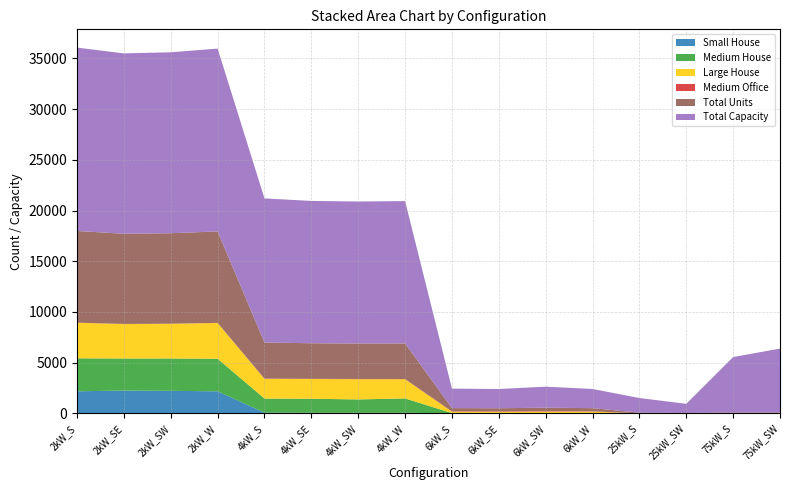

Reading left to right, list all the values displayed in this chart.

Small House: 2kW_S=2177	2kW_SE=2249	2kW_SW=2221	2kW_W=2176	4kW_S=66	4kW_SE=57	4kW_SW=58	4kW_W=59	6kW_S=0	6kW_SE=0	6kW_SW=0	6kW_W=0	25kW_S=0	25kW_SW=0	75kW_S=0	75kW_SW=0
Medium House: 2kW_S=3250	2kW_SE=3161	2kW_SW=3190	2kW_W=3212	4kW_S=1393	4kW_SE=1385	4kW_SW=1315	4kW_W=1413	6kW_S=27	6kW_SE=24	6kW_SW=33	6kW_W=42	25kW_S=0	25kW_SW=0	75kW_S=0	75kW_SW=0
Large House: 2kW_S=3509	2kW_SE=3395	2kW_SW=3425	2kW_W=3524	4kW_S=1942	4kW_SE=1945	4kW_SW=1994	4kW_W=1893	6kW_S=141	6kW_SE=125	6kW_SW=143	6kW_W=133	25kW_S=0	25kW_SW=0	75kW_S=0	75kW_SW=0
Medium Office: 2kW_S=9	2kW_SE=14	2kW_SW=7	2kW_W=11	4kW_S=30	4kW_SE=18	4kW_SW=25	4kW_W=27	6kW_S=32	6kW_SE=40	6kW_SW=34	6kW_W=24	25kW_S=6	25kW_SW=4	75kW_S=5	75kW_SW=3
Total Units: 2kW_S=9041	2kW_SE=8893	2kW_SW=8922	2kW_W=9016	4kW_S=3553	4kW_SE=3509	4kW_SW=3500	4kW_W=3508	6kW_S=320	6kW_SE=316	6kW_SW=346	6kW_W=315	25kW_S=58	25kW_SW=36	75kW_S=73	75kW_SW=84
Total Capacity: 2kW_S=18082	2kW_SE=17786	2kW_SW=17844	2kW_W=18032	4kW_S=14212	4kW_SE=14036	4kW_SW=14000	4kW_W=14032	6kW_S=1920	6kW_SE=1896	6kW_SW=2076	6kW_W=1890	25kW_S=1450	25kW_SW=900	75kW_S=5475	75kW_SW=6300